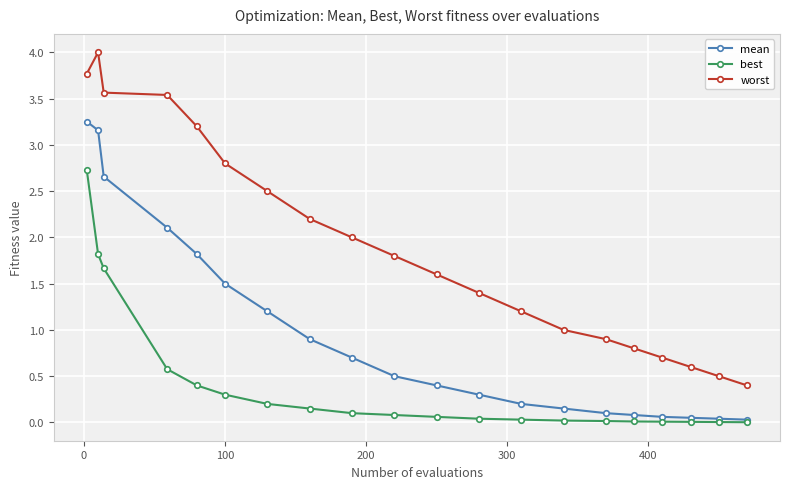

True or false: best and worst intersect in this chart.

False